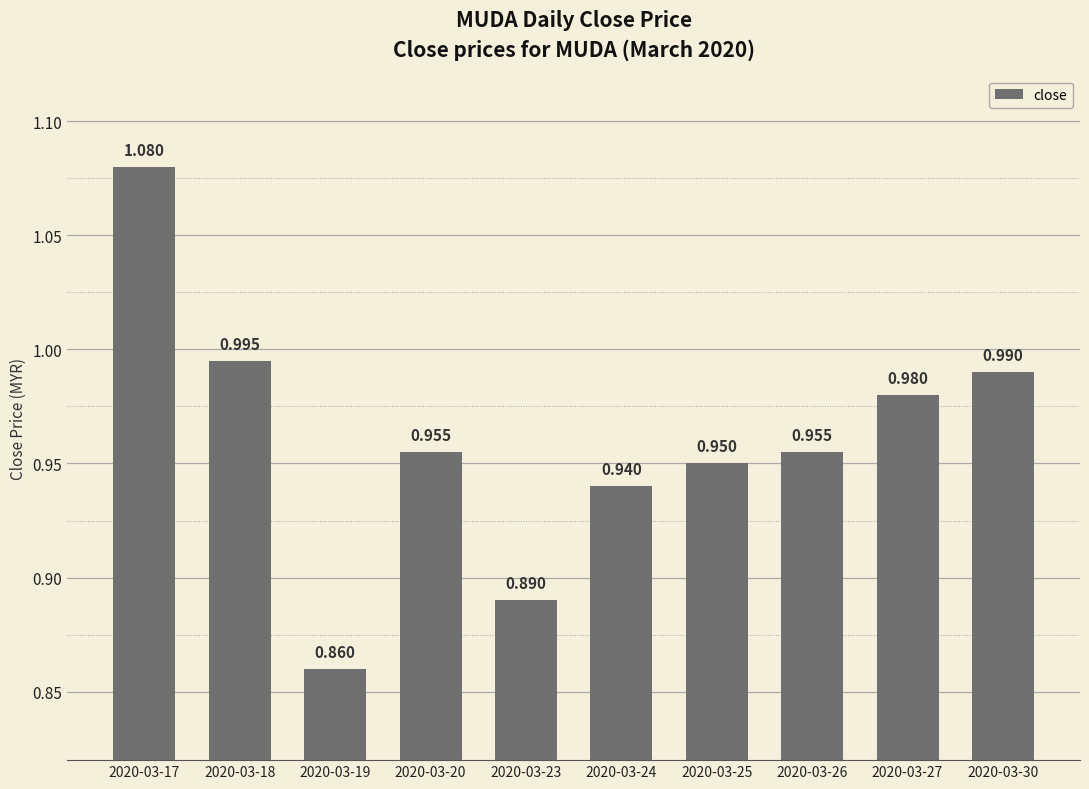

List the labels in order of value, largest first.

2020-03-17, 2020-03-18, 2020-03-30, 2020-03-27, 2020-03-20, 2020-03-26, 2020-03-25, 2020-03-24, 2020-03-23, 2020-03-19